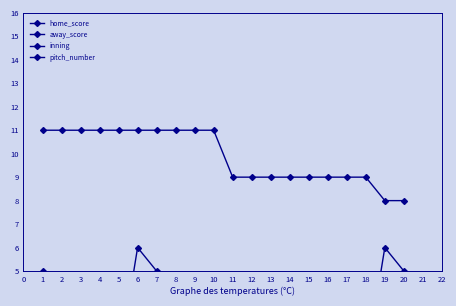

What is the difference between the second highest and minimum values in the away_score series?

3